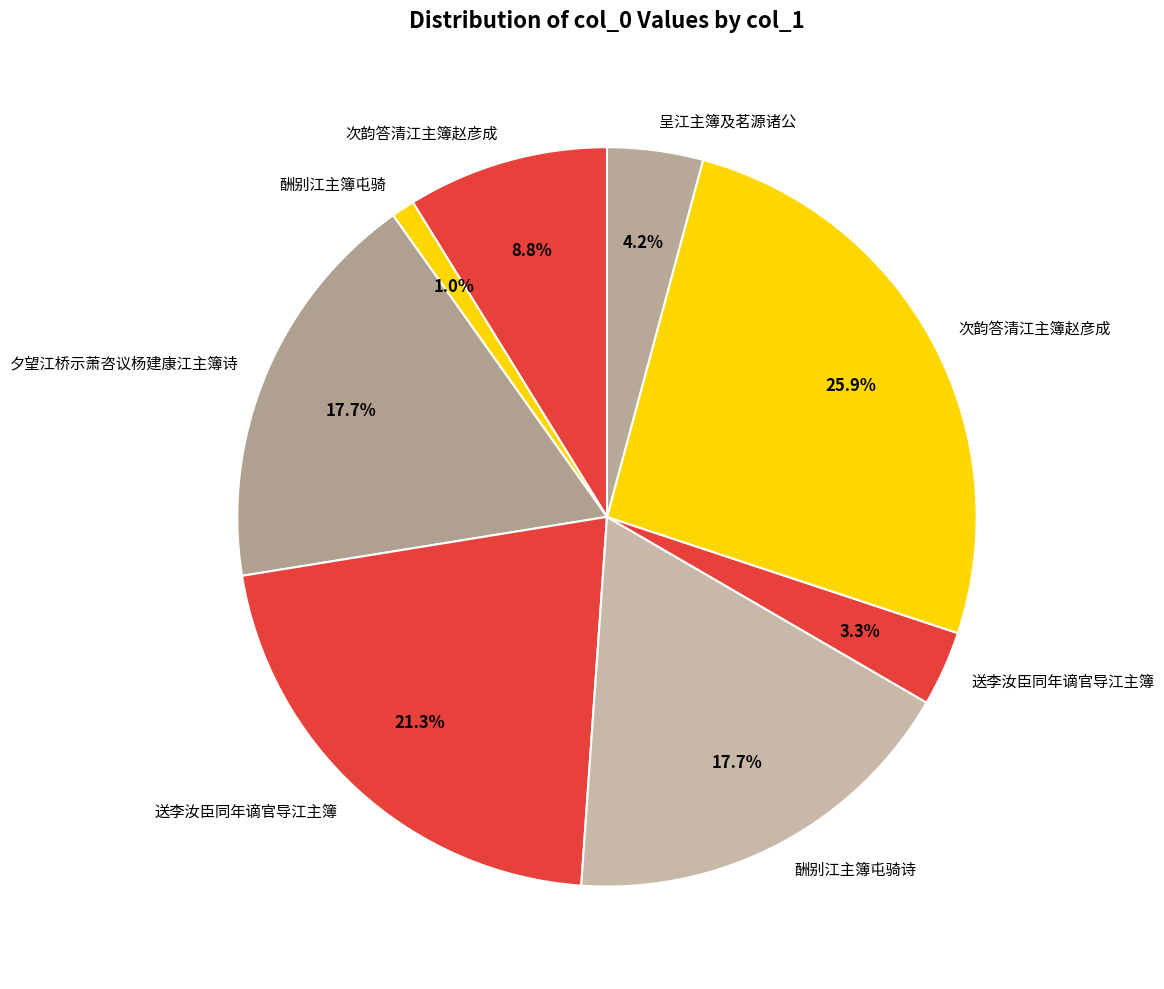

Which slice is the largest?

次韵答清江主簿赵彦成